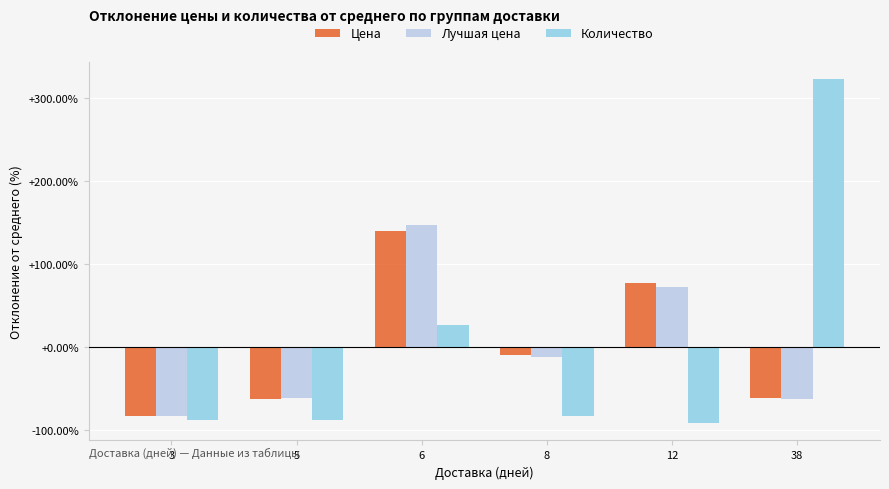

How many values in the Количество series exceed -83?

2